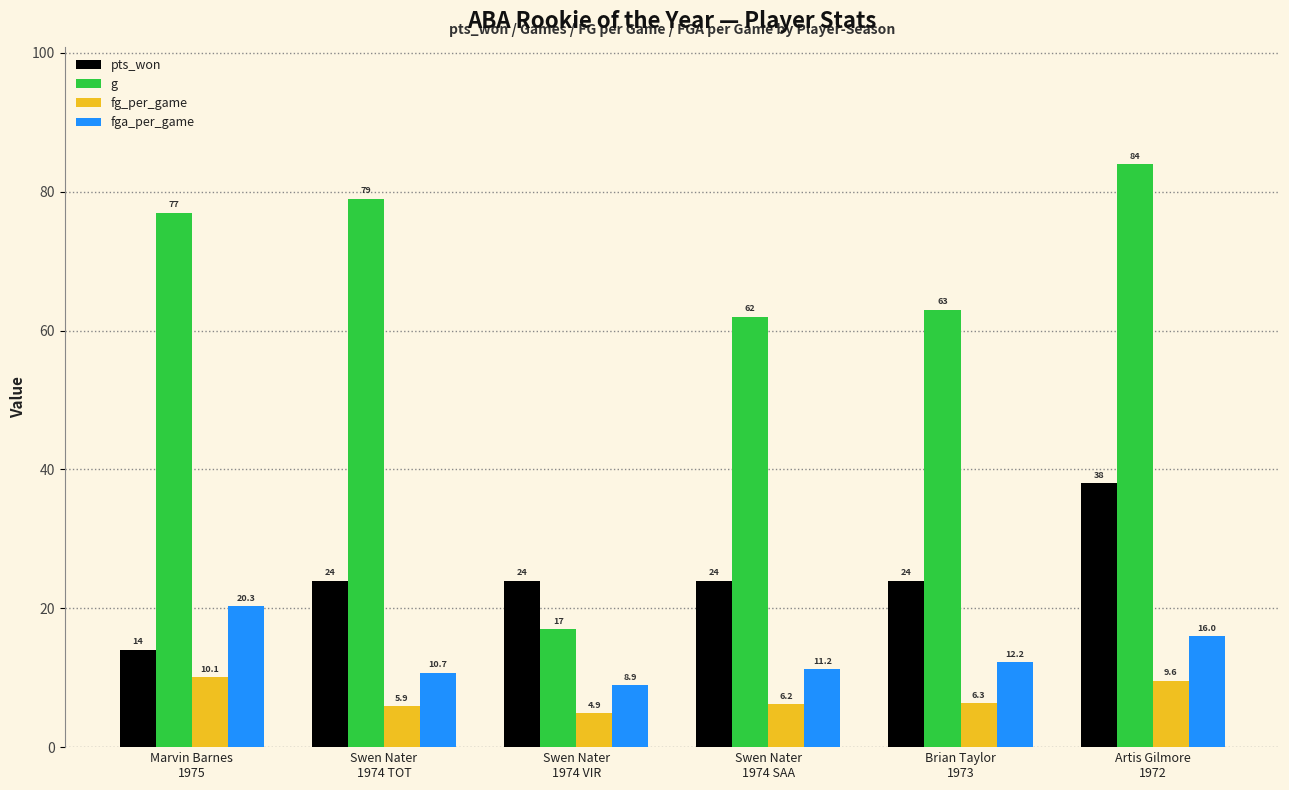

What is the minimum value shown in the chart?

4.9